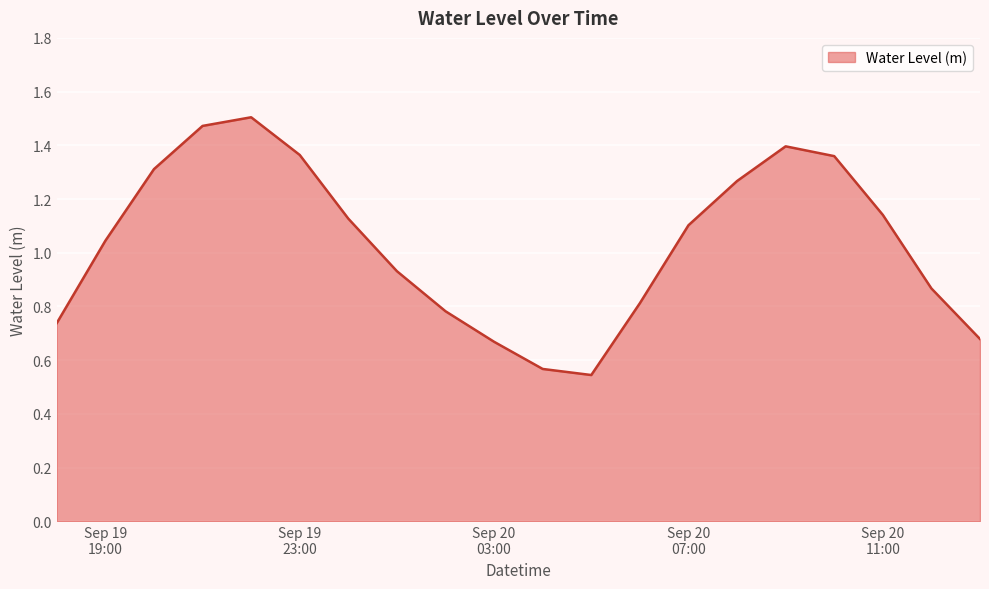

Does the chart have visible grid lines?

Yes